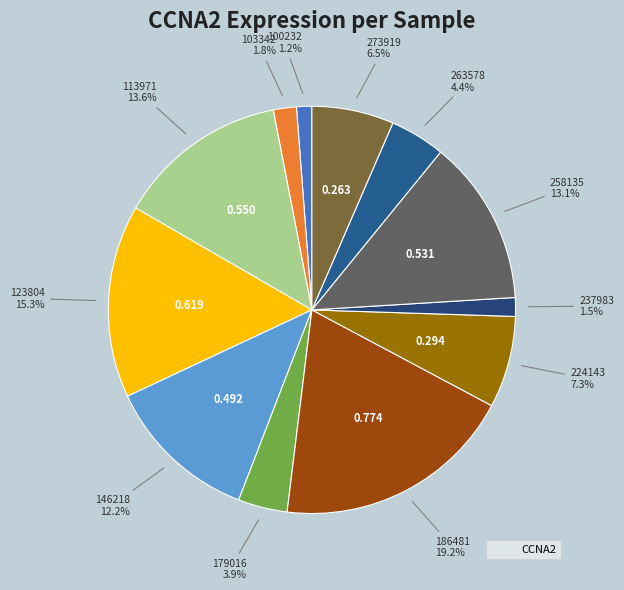

How many slices are in this pie chart?

12